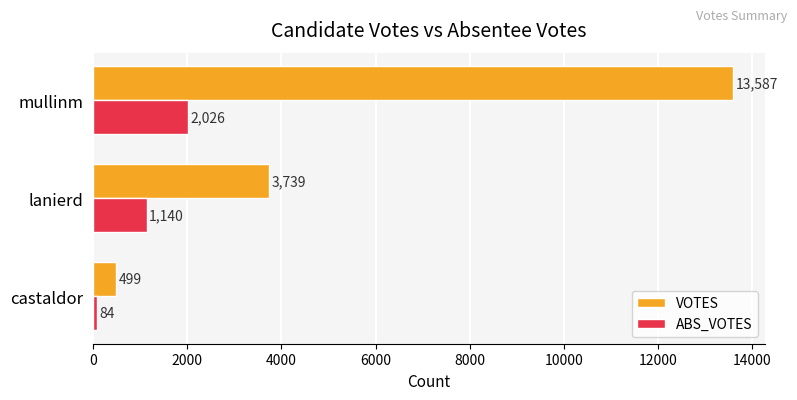

True or false: ABS_VOTES has a value of 1140 at lanierd.

True